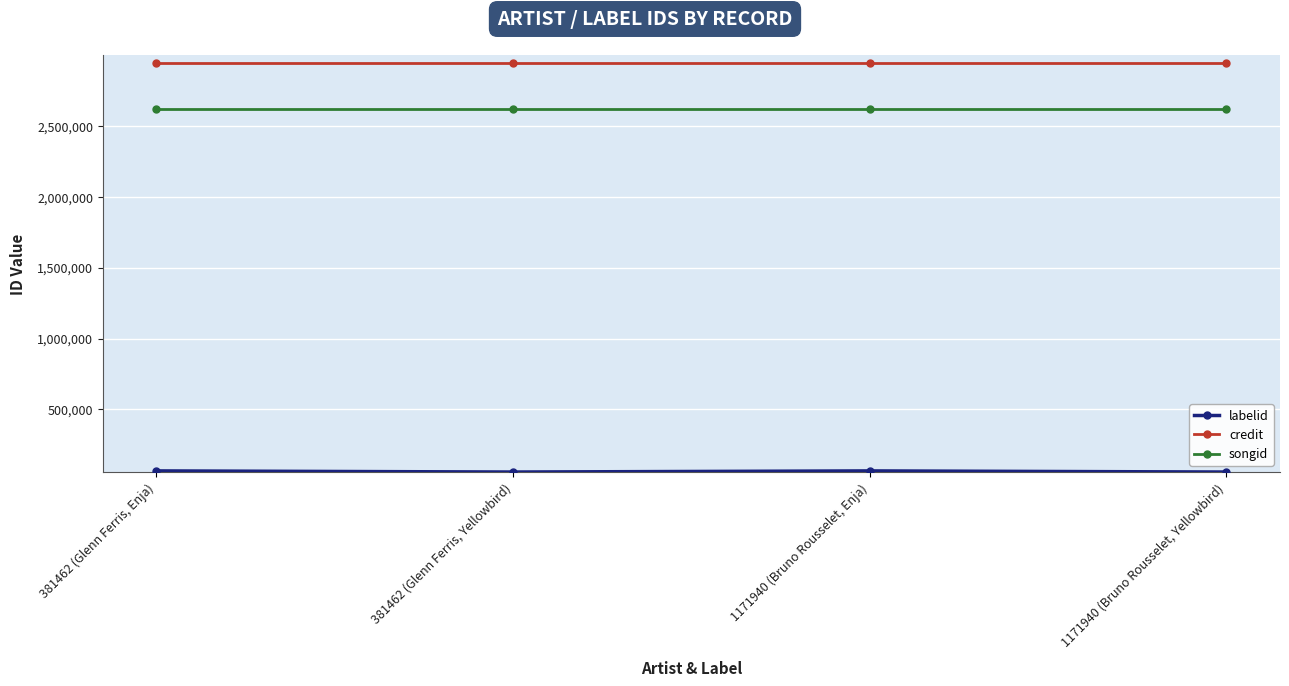

Is it true that credit equals 2940908 at 1171940 (Bruno Rousselet, Enja)?

True